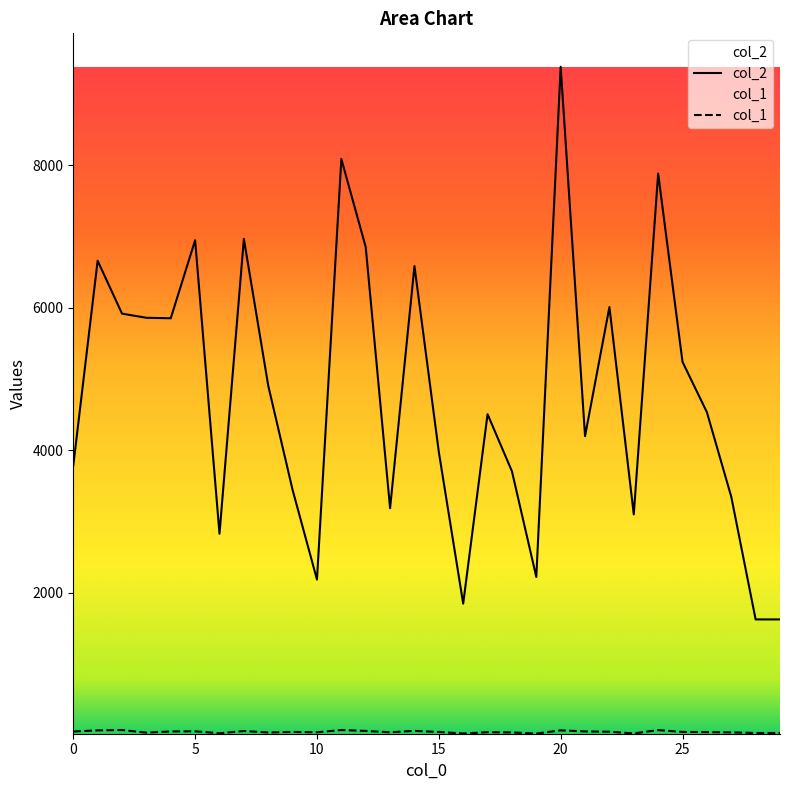

True or false: col_1 has more than 1 interior local peaks.

True